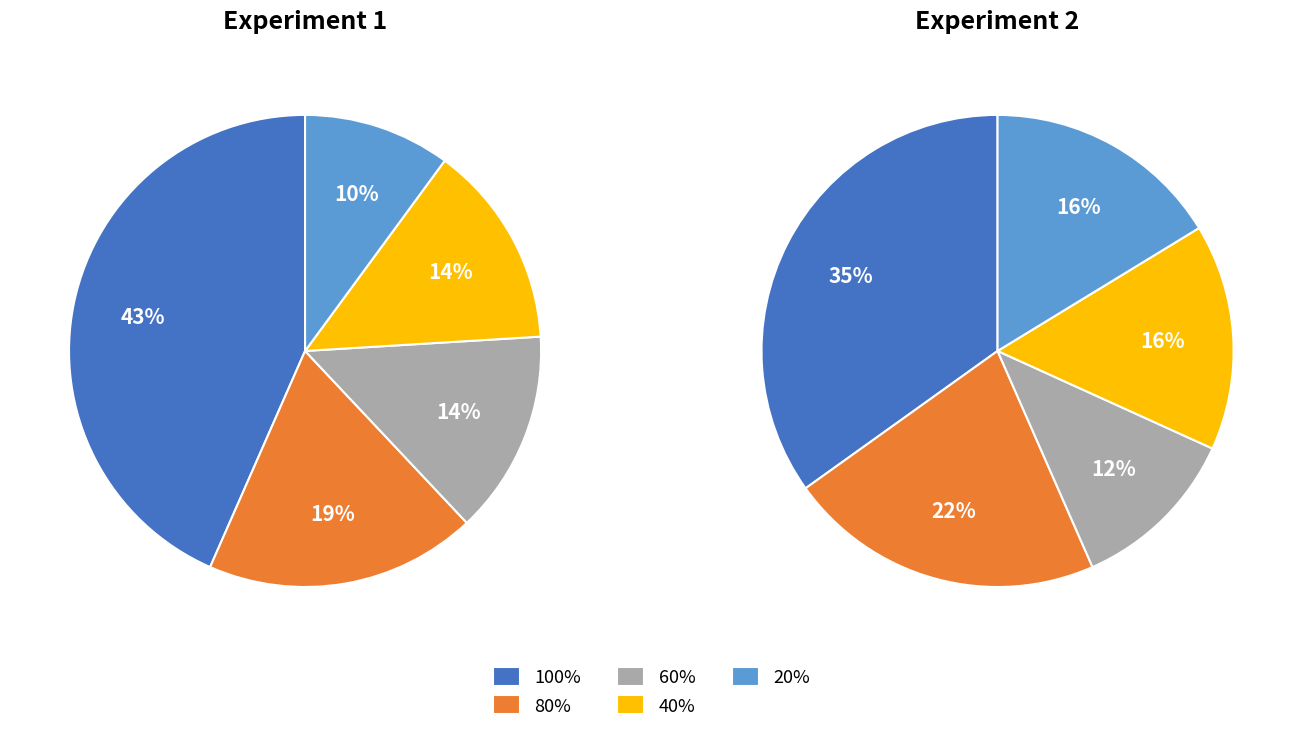

How many slices are in this pie chart?

5